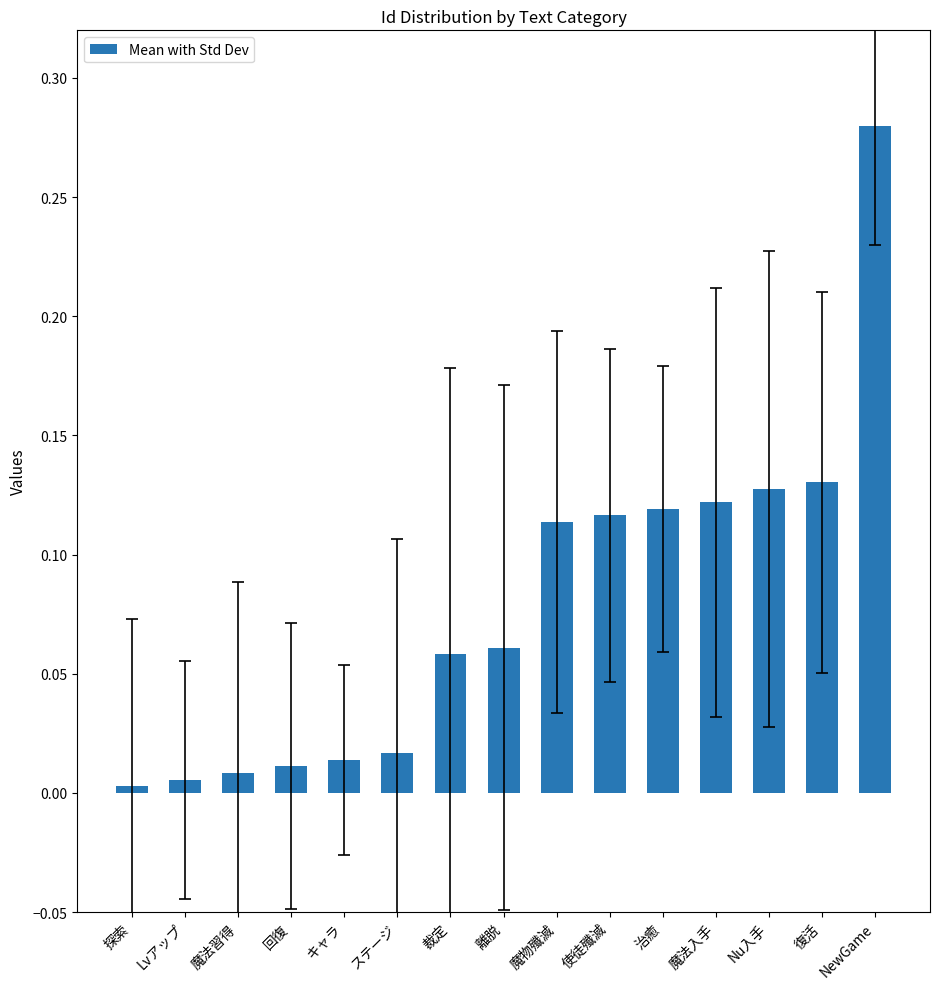

What is the label of the 5th bar from the right?

治癒